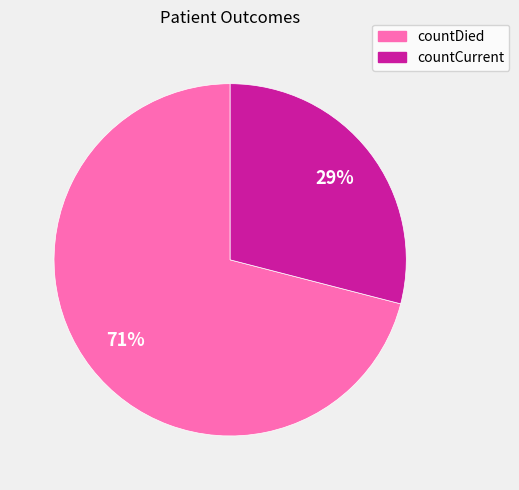

What is the ratio of the value at countCurrent to the value at countDied?

0.4